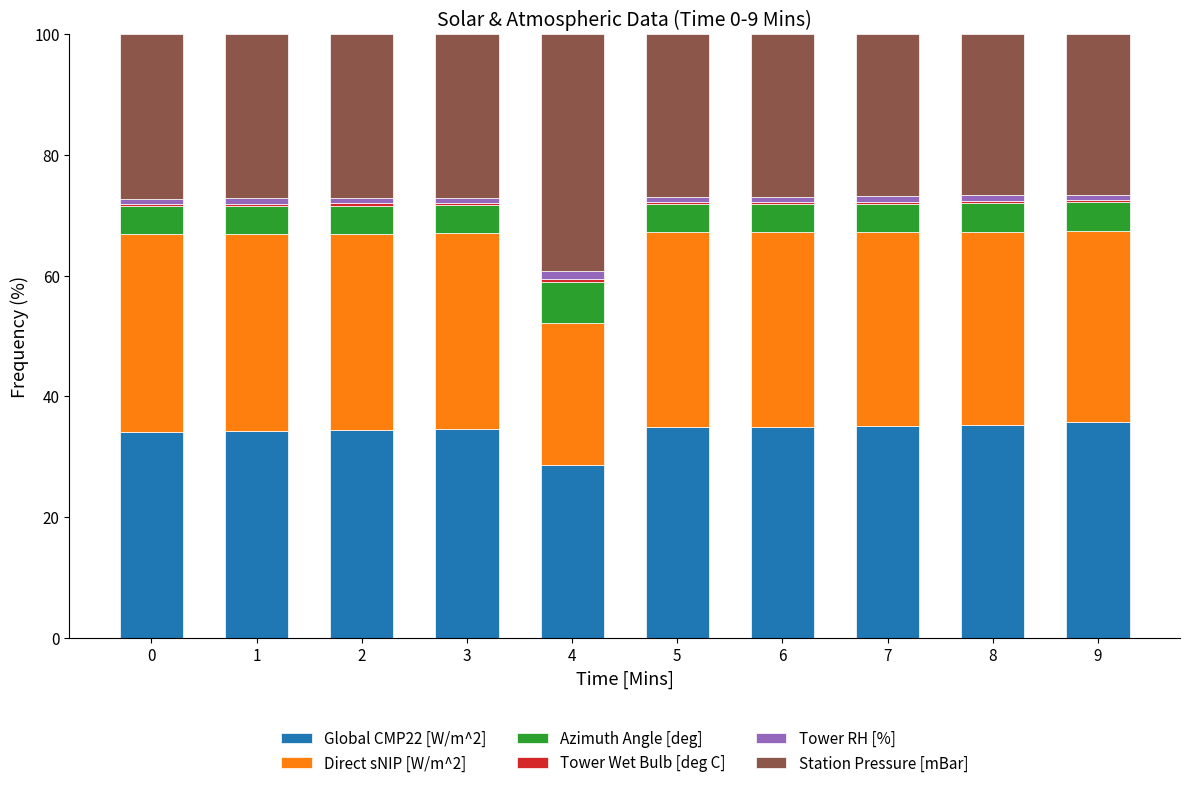

The Global CMP22 [W/m^2] series shows 35.0 at 5. True or false?

True